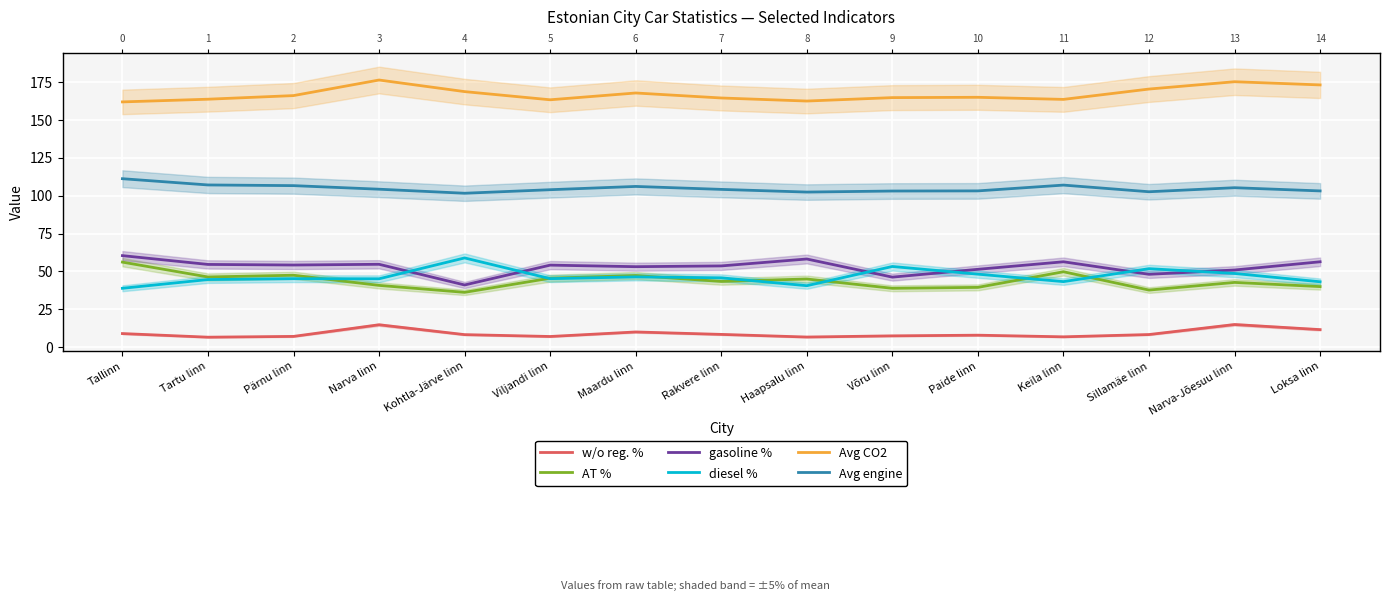

How many data points in AT % are less than 43?

7